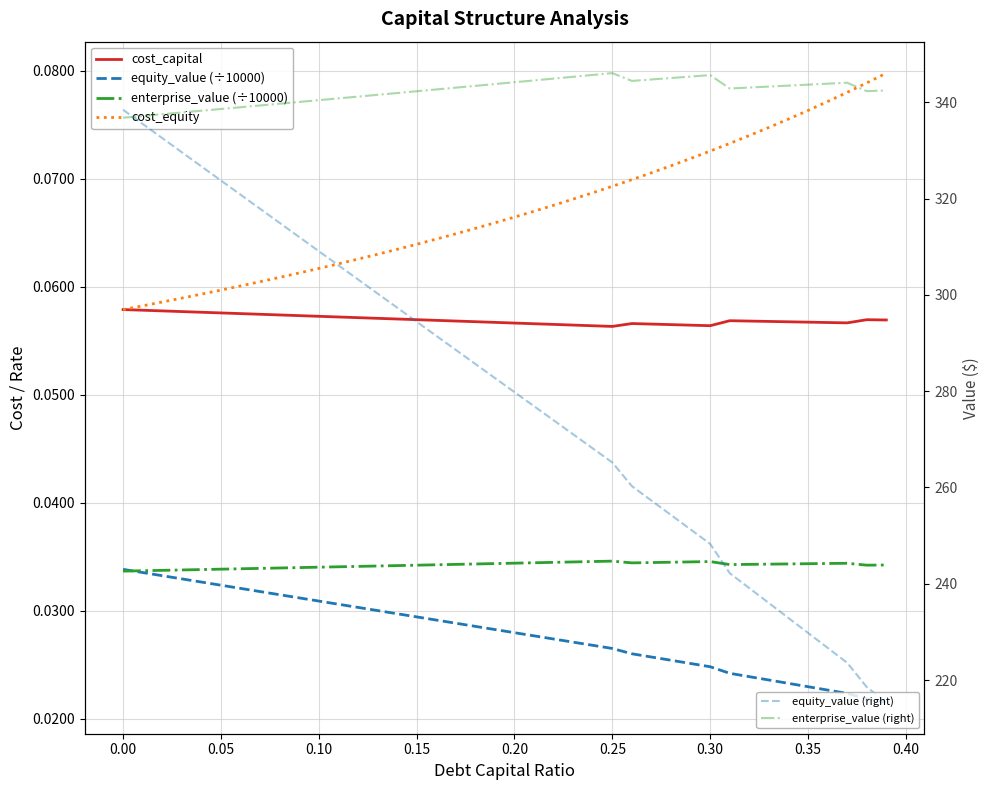

Where is the first local maximum for enterprise_value (÷10000)?

0.25